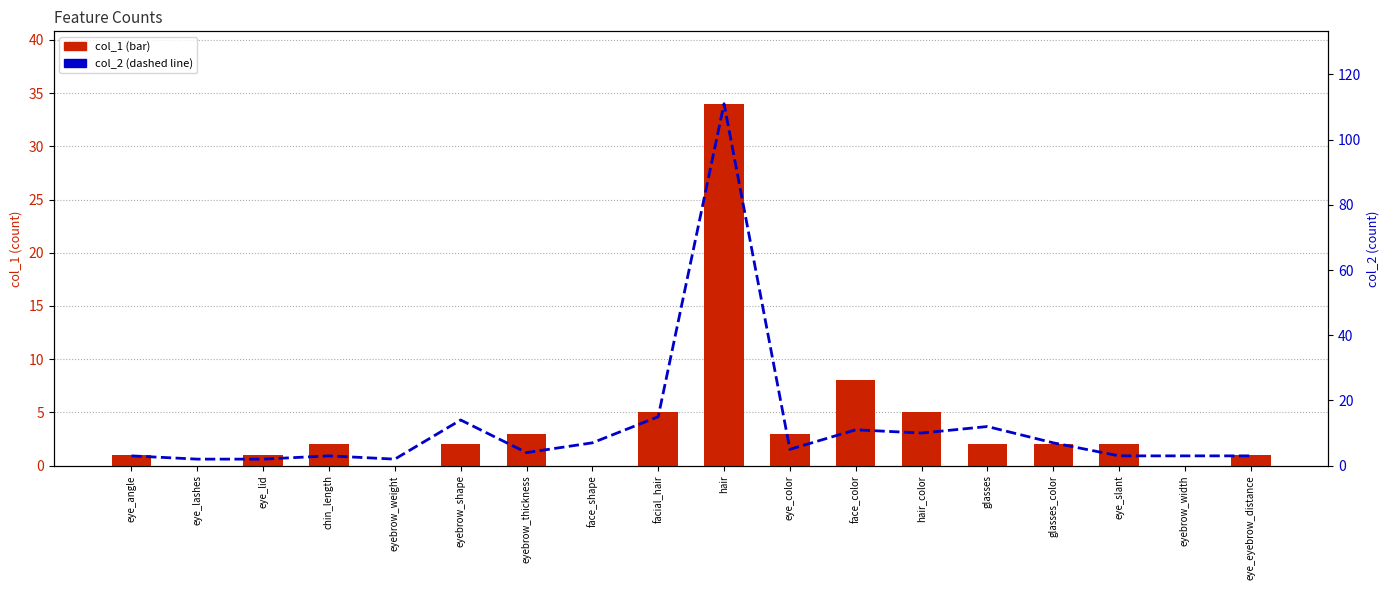

Between chin_length and eyebrow_weight, which is larger?

chin_length